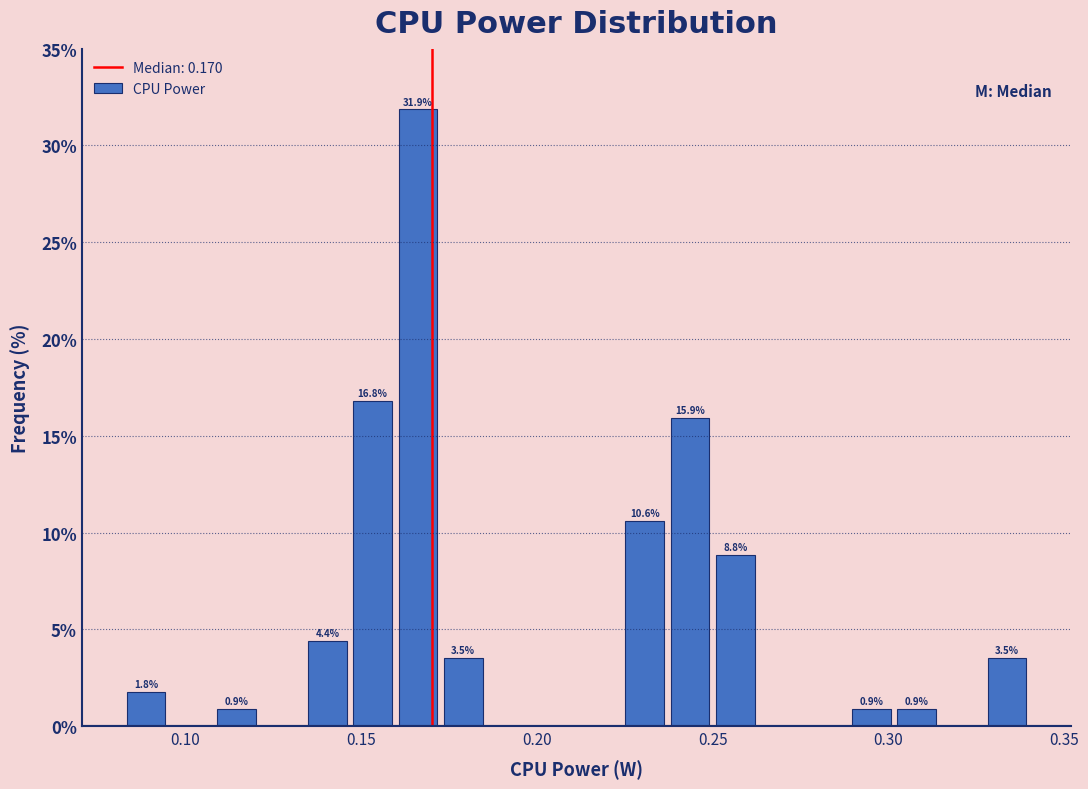

Read against the x-axis, roughly where is the centre of the tallest bar?

0.165